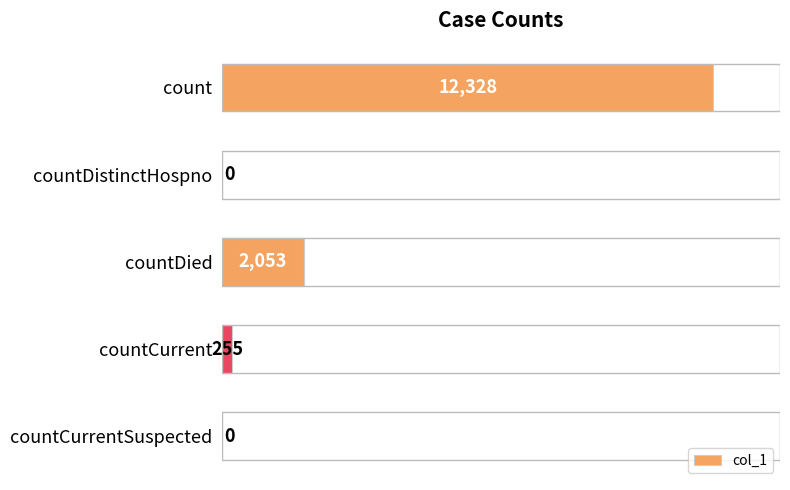

How many categories are shown in the chart?

5